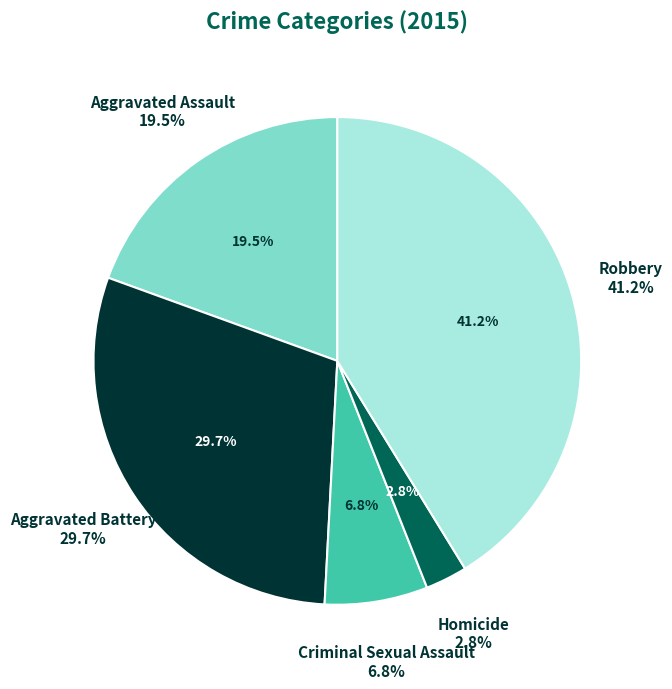

What portion of the pie excludes Robbery?

58.8%